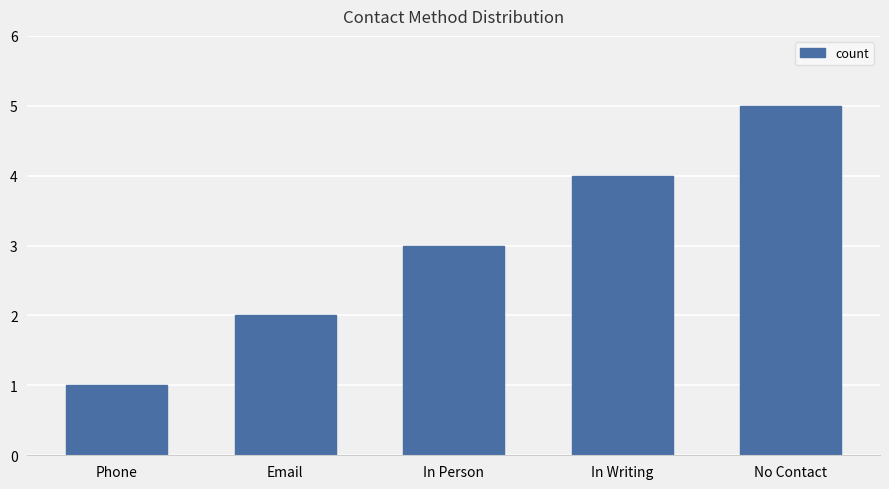

What position from the right is No Contact?

1